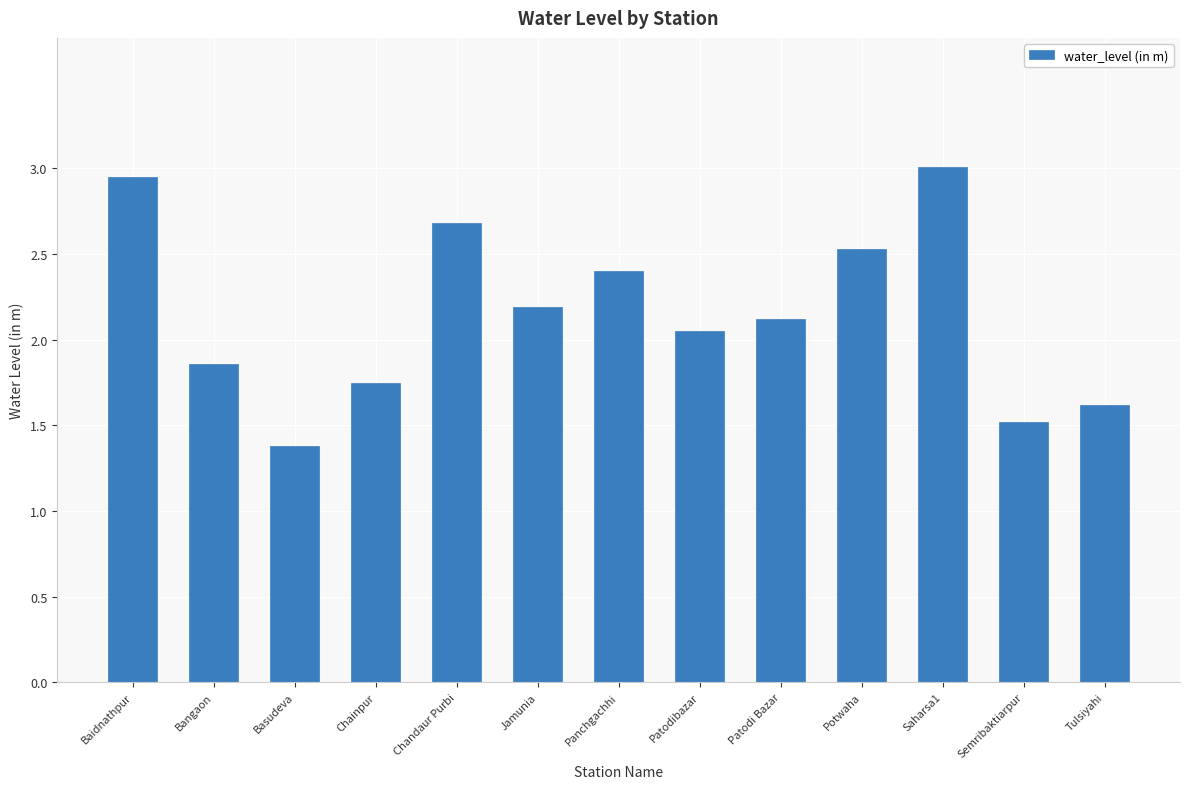

What is the sum of all values?

28.1